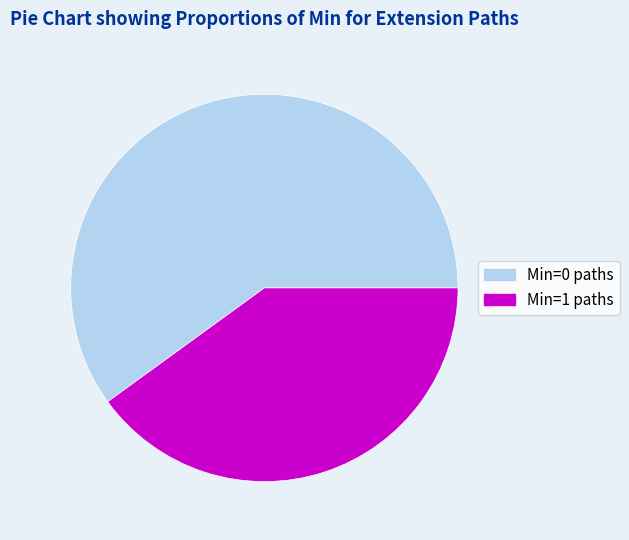

Is there any slice that represents more than half of the pie?

Yes